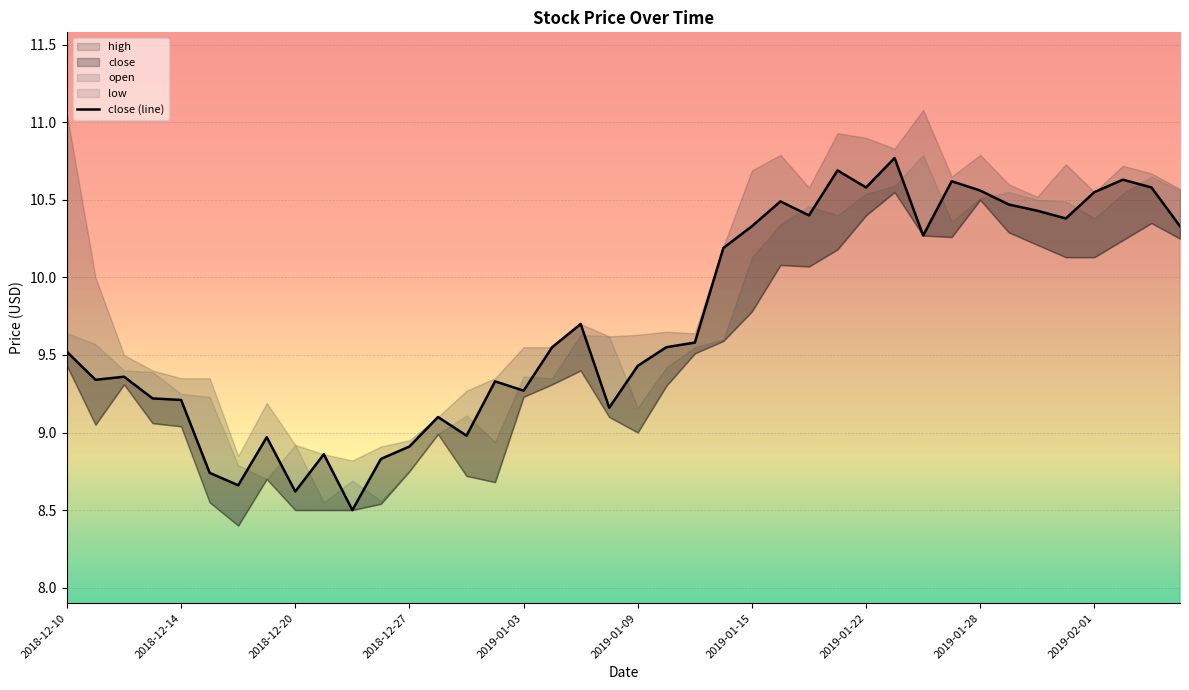

True or false: the data shows 2.5 at 2019-01-22.

False